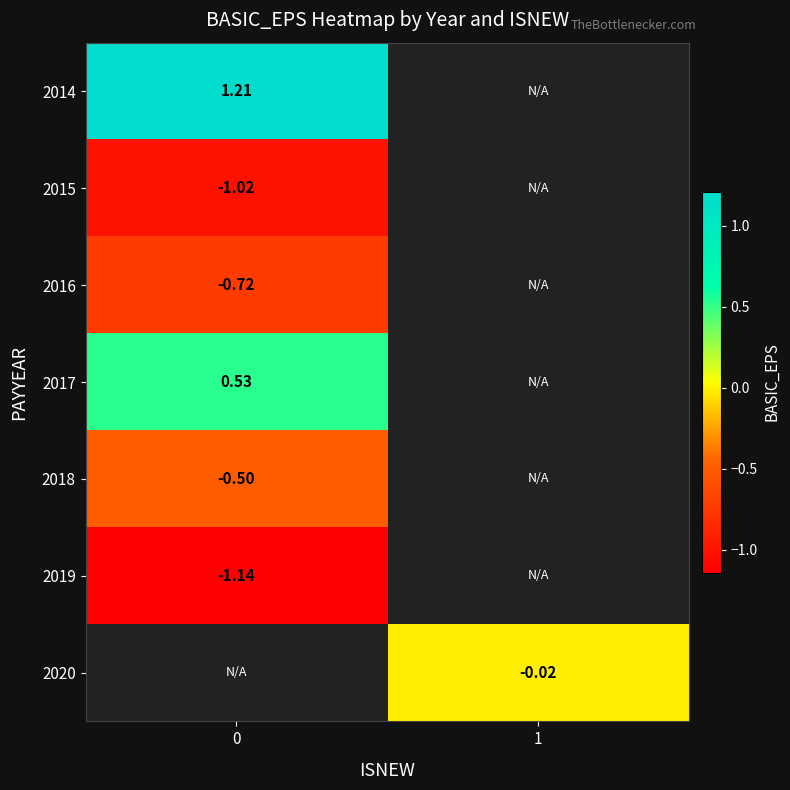

Is the value of 2017 at 0 greater than the value of 2016 at 0?

Yes